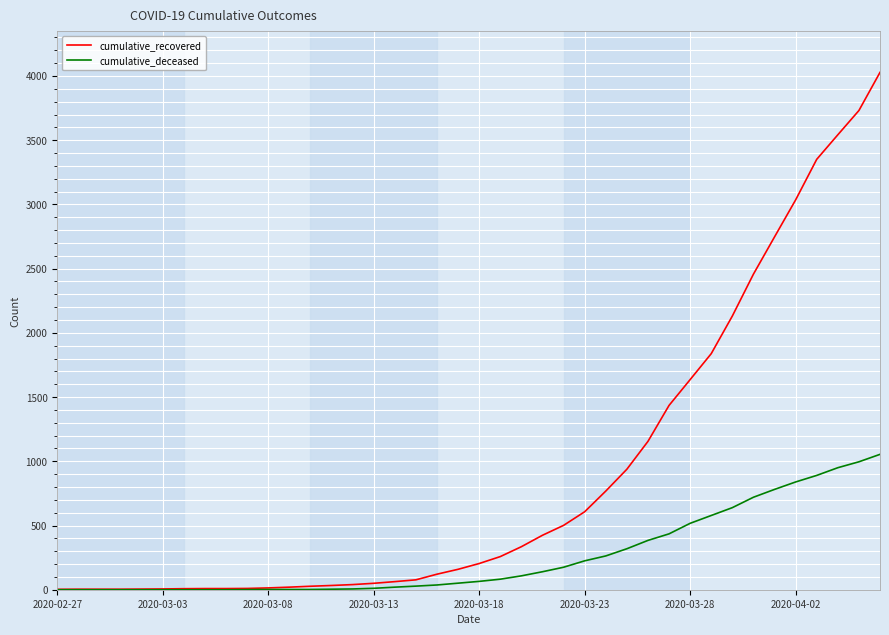

Which series has the largest range (max minus min)?

cumulative_recovered